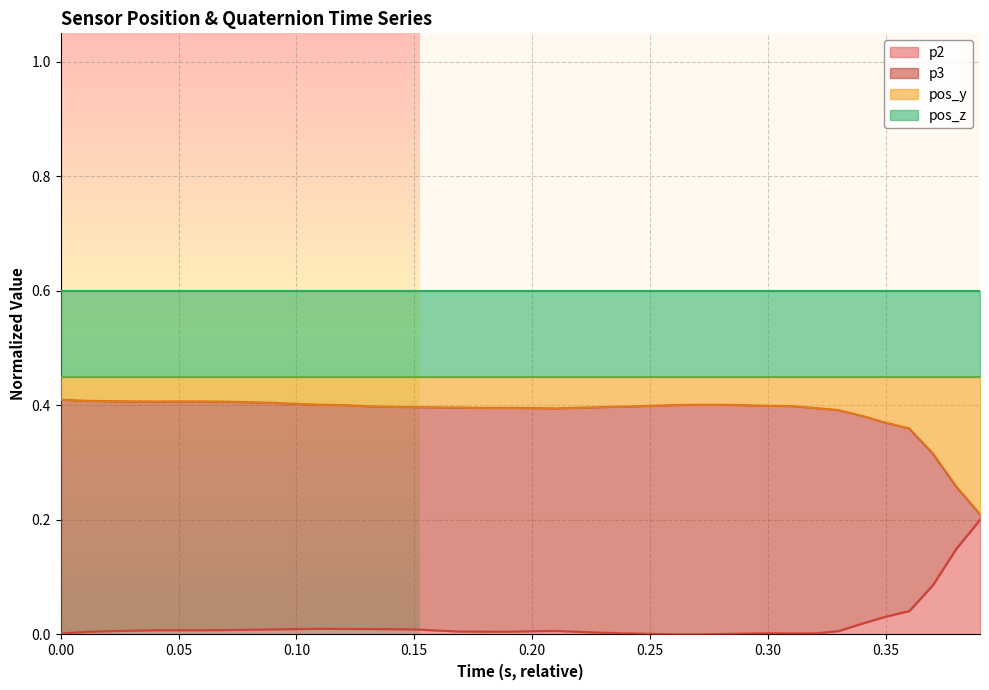

Does the chart display data point markers on the line(s)?

No